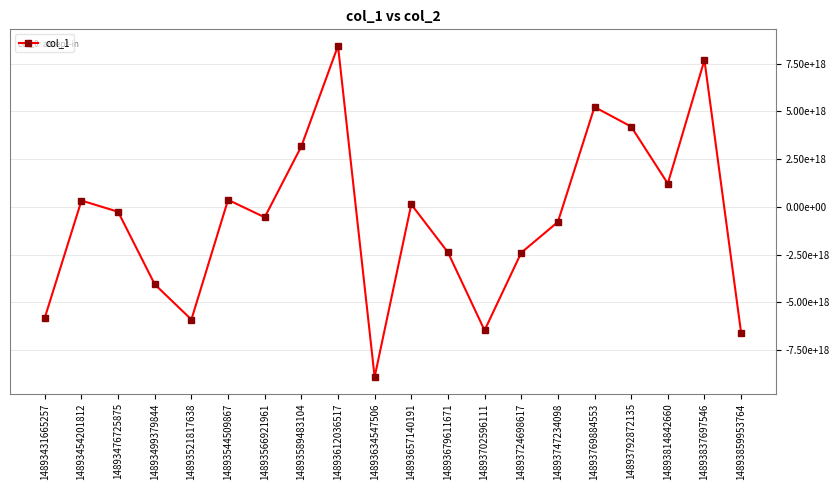

What is the change in value from 14893499379844 to 14893837697546?

+11733402449351225344